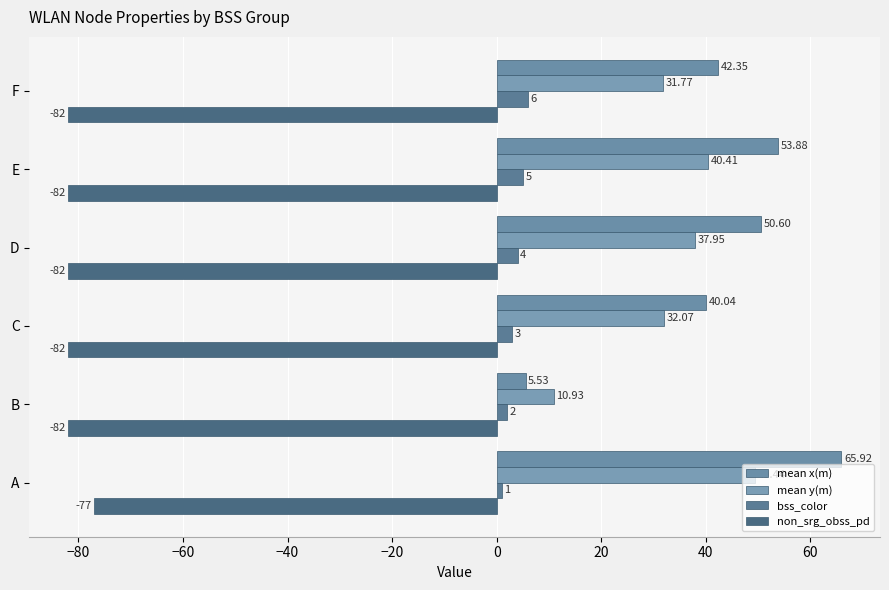

How many values in the mean y(m) series are below 37?

3